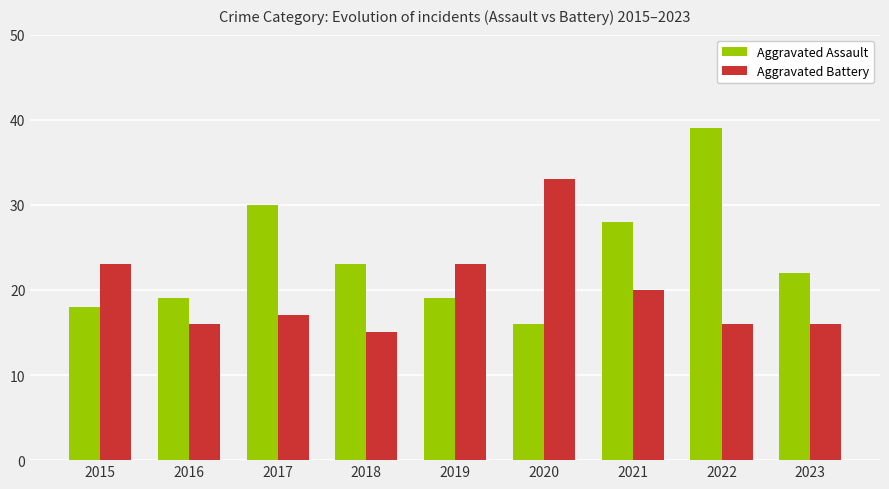

Reading right to left, list all the values displayed in this chart.

Aggravated Assault: 2023=22	2022=39	2021=28	2020=16	2019=19	2018=23	2017=30	2016=19	2015=18
Aggravated Battery: 2023=16	2022=16	2021=20	2020=33	2019=23	2018=15	2017=17	2016=16	2015=23